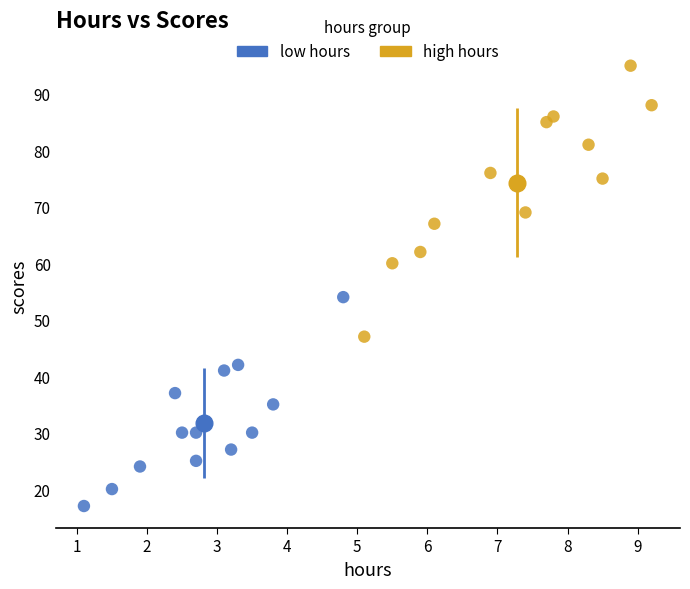

Which series reaches the minimum Y coordinate?

low hours